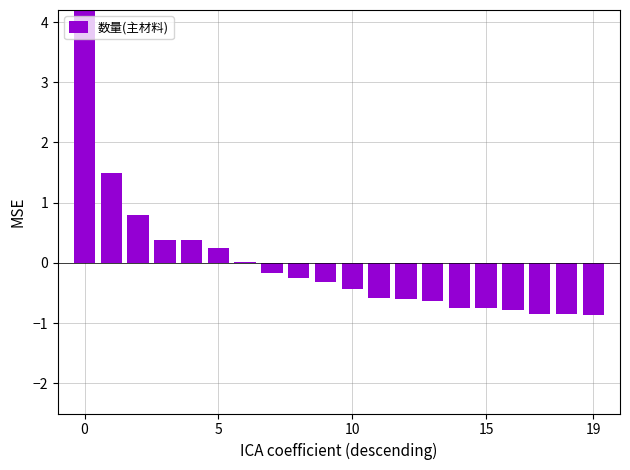

Does the chart contain stacked bars?

No